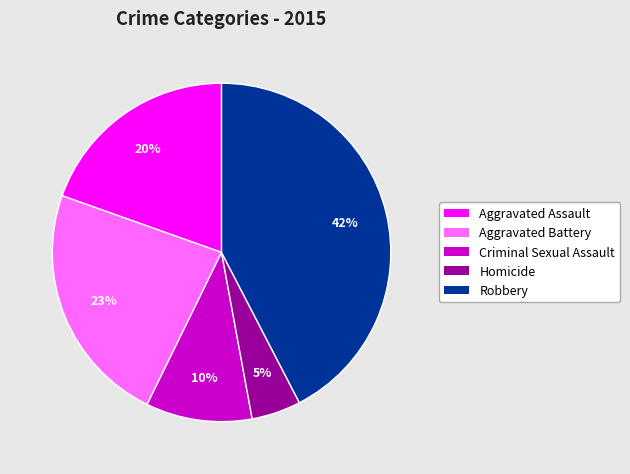

Approximately how many times larger is the value at Criminal Sexual Assault compared to Aggravated Battery?

0.4